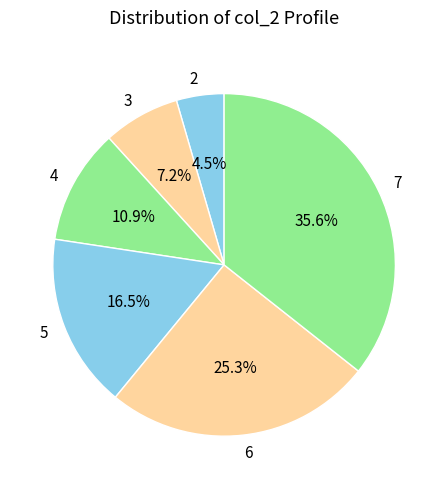

True or false: 7 accounts for 43% of the total.

False